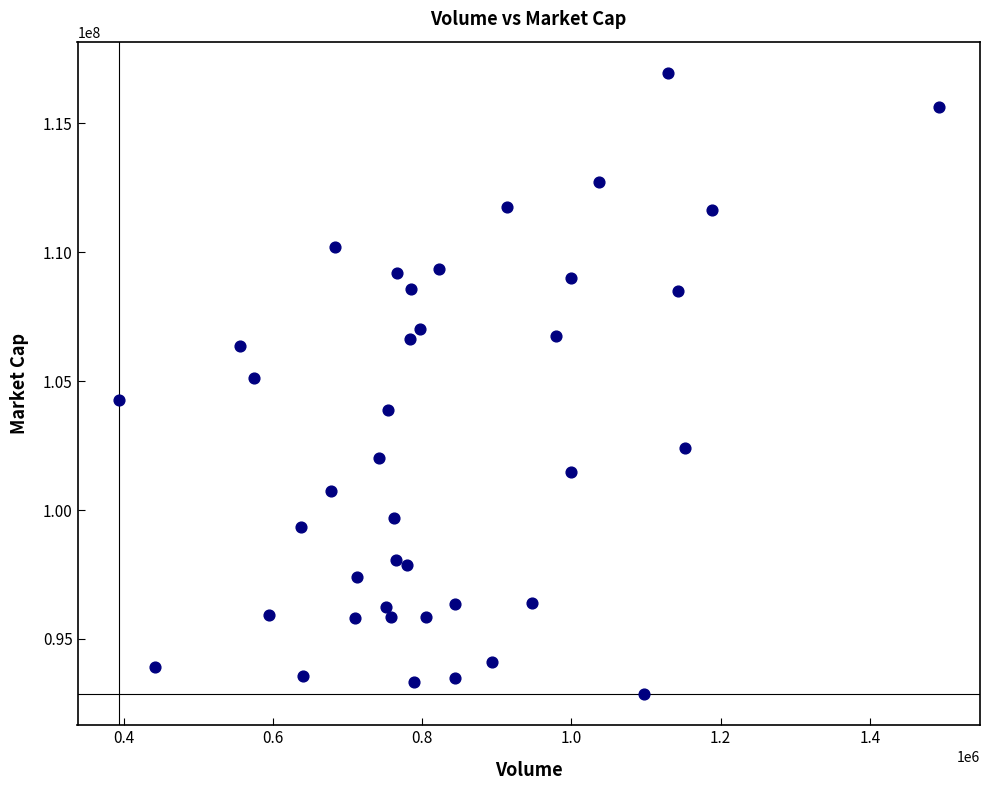

What is the range of X values (max minus min)?

1099839